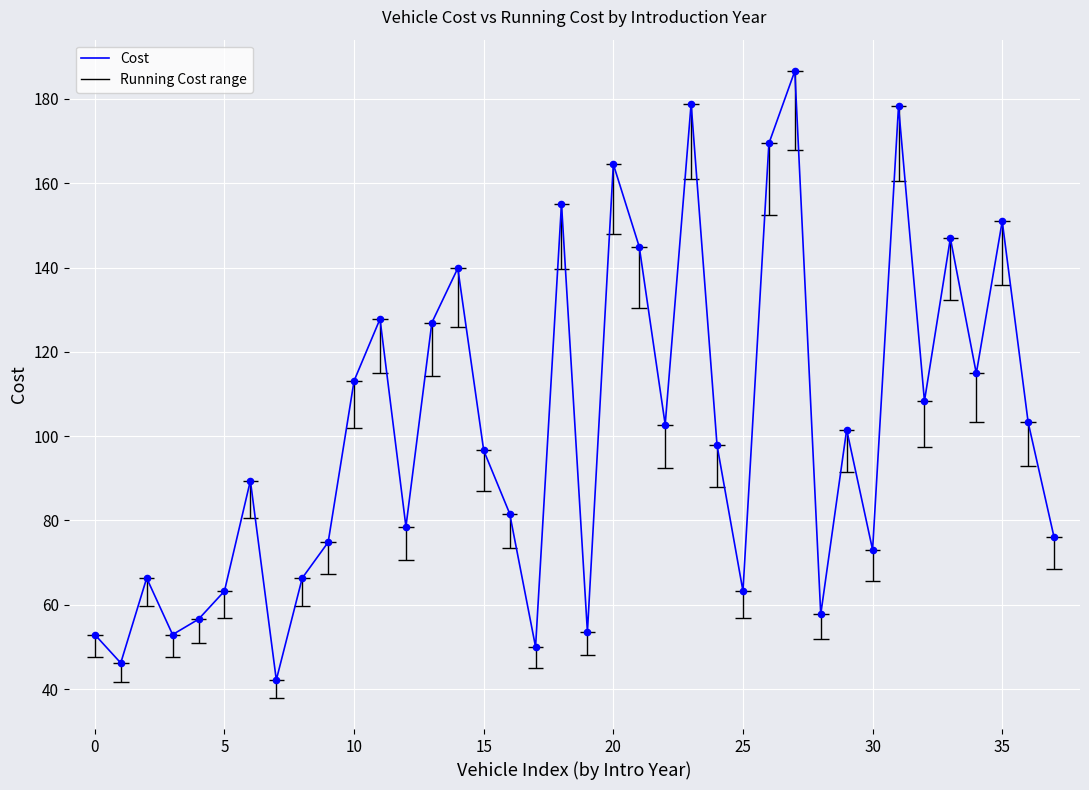

What is the ratio of the value at 25 to the value at 20?

0.4